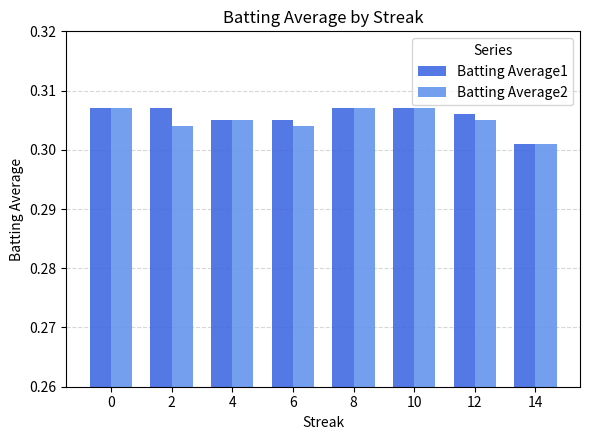

Is the value of Batting Average1 at 10 greater than the value of Batting Average2 at 6?

Yes